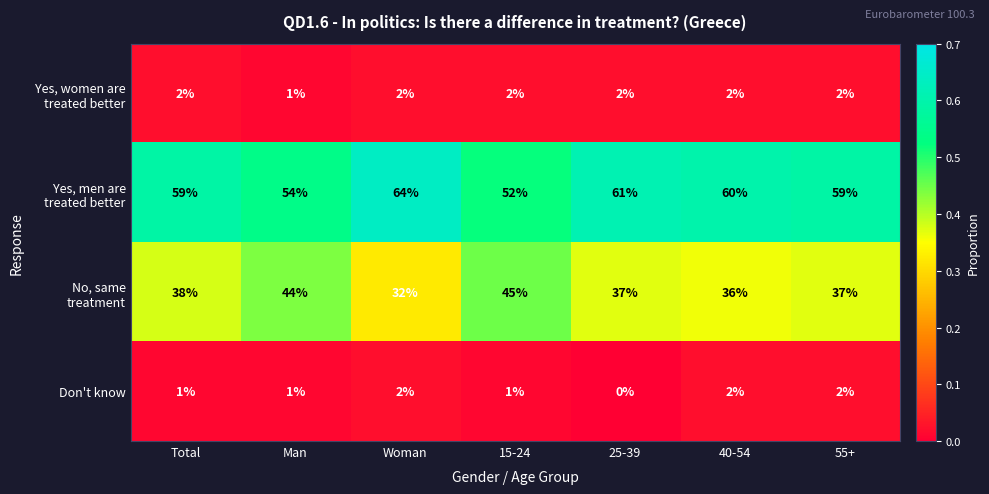

What is the total value across all series at Man?

100